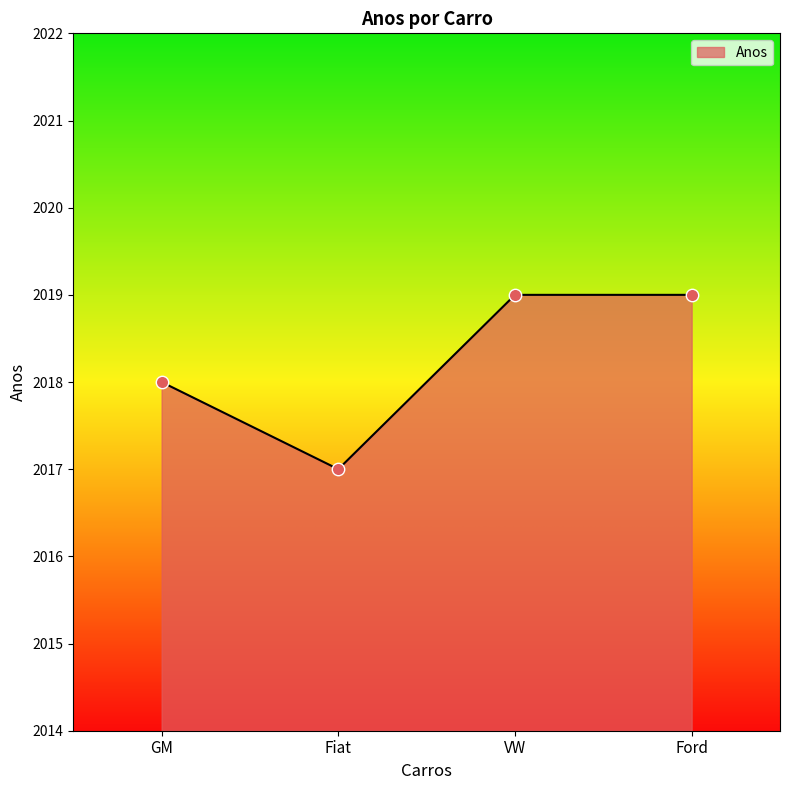

What is the change in value from GM to Ford?

+1